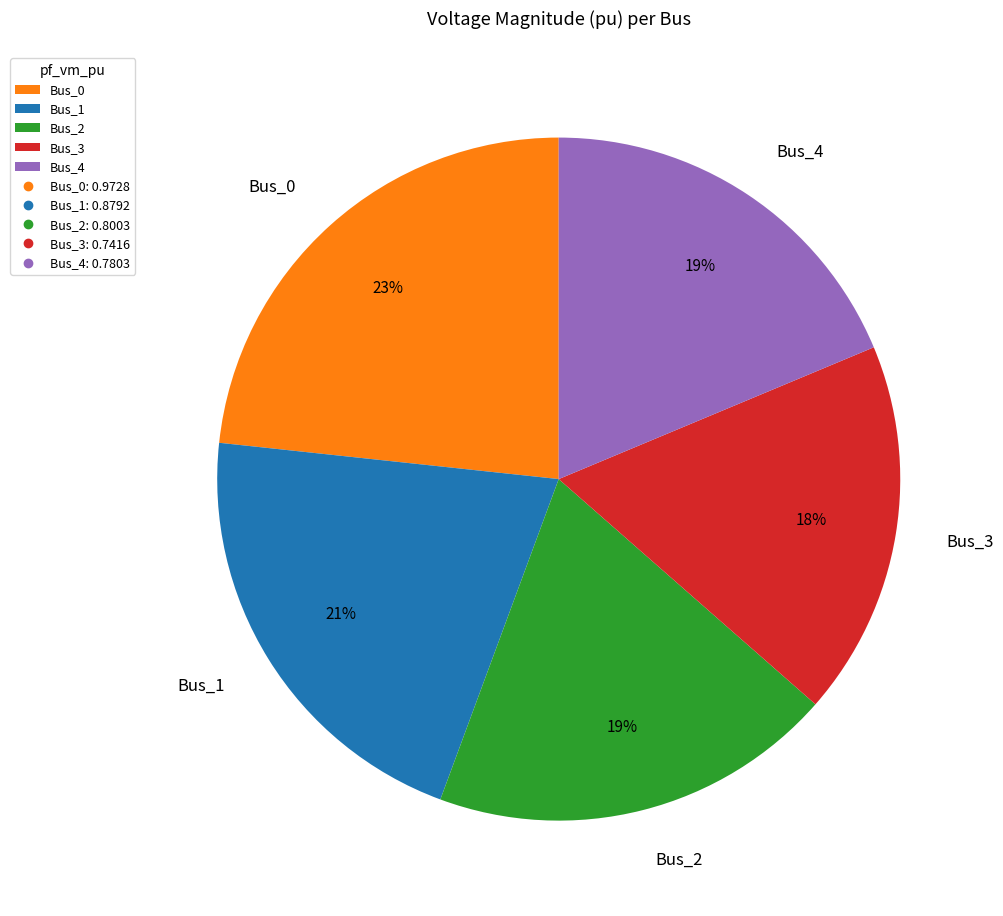

Which slice is the largest?

Bus_0